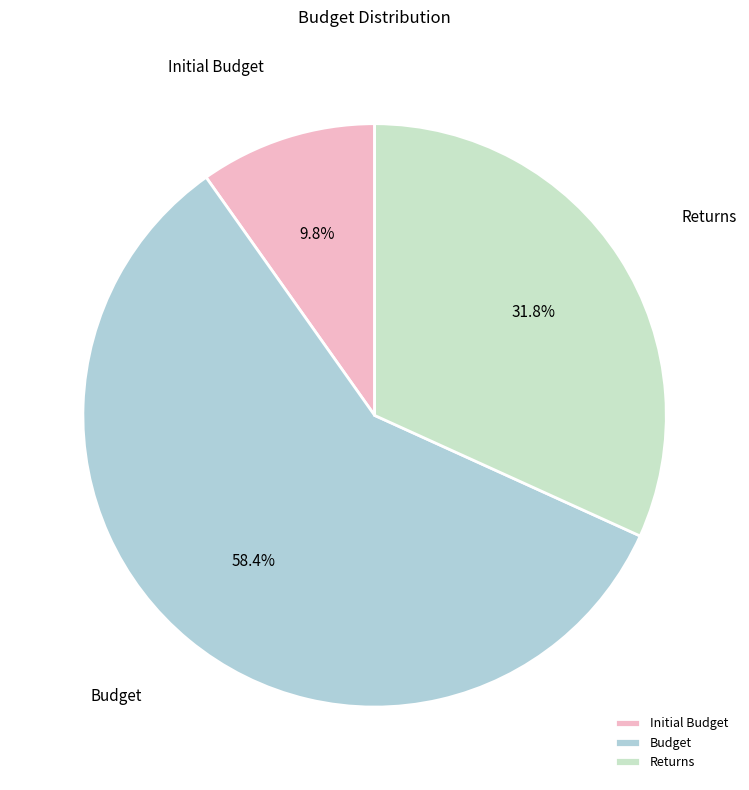

To the nearest percent, what portion does Budget represent?

58%